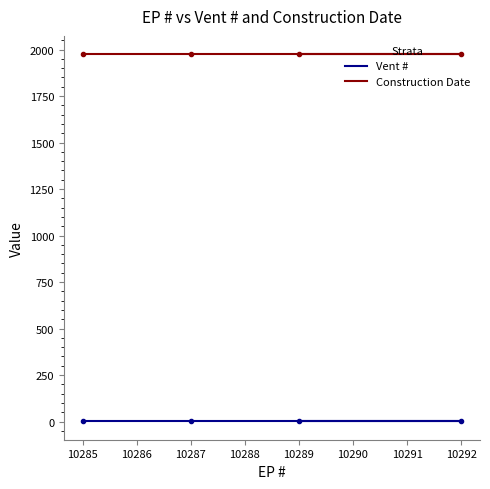

Is the value of Vent # at 10287 greater than the value of Construction Date at 10287?

No